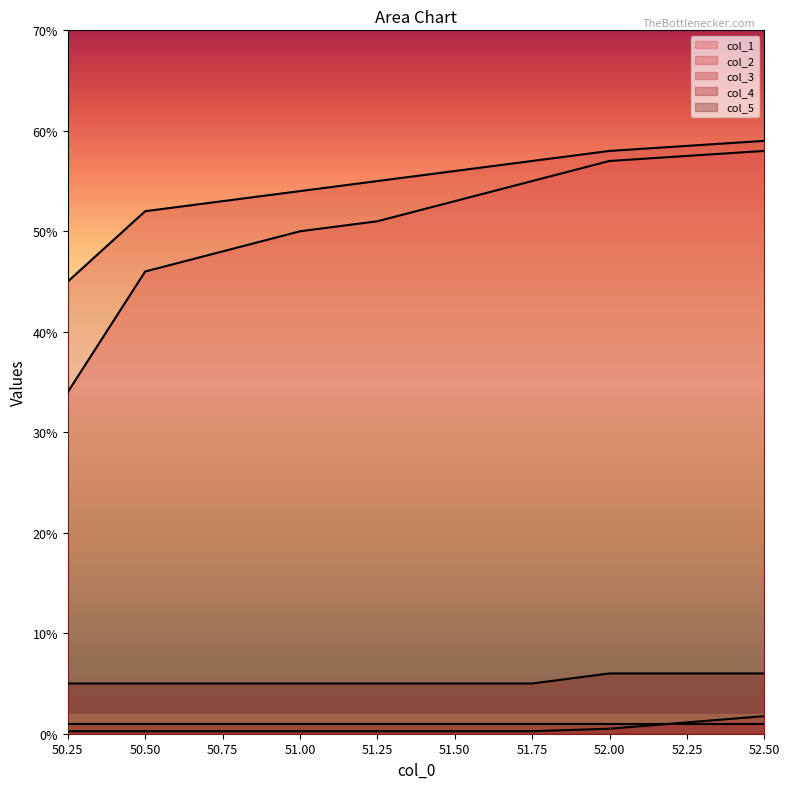

Is the value of col_5 at 52.00 greater than the value of col_3 at 51.00?

Yes